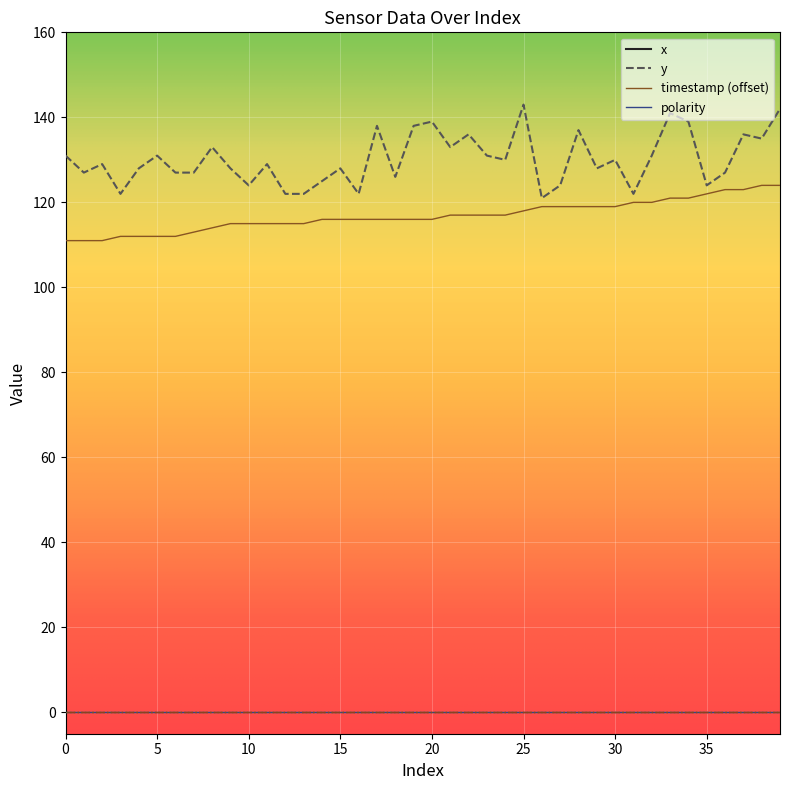

What is the value of the timestamp point at the 30th from the left?

119